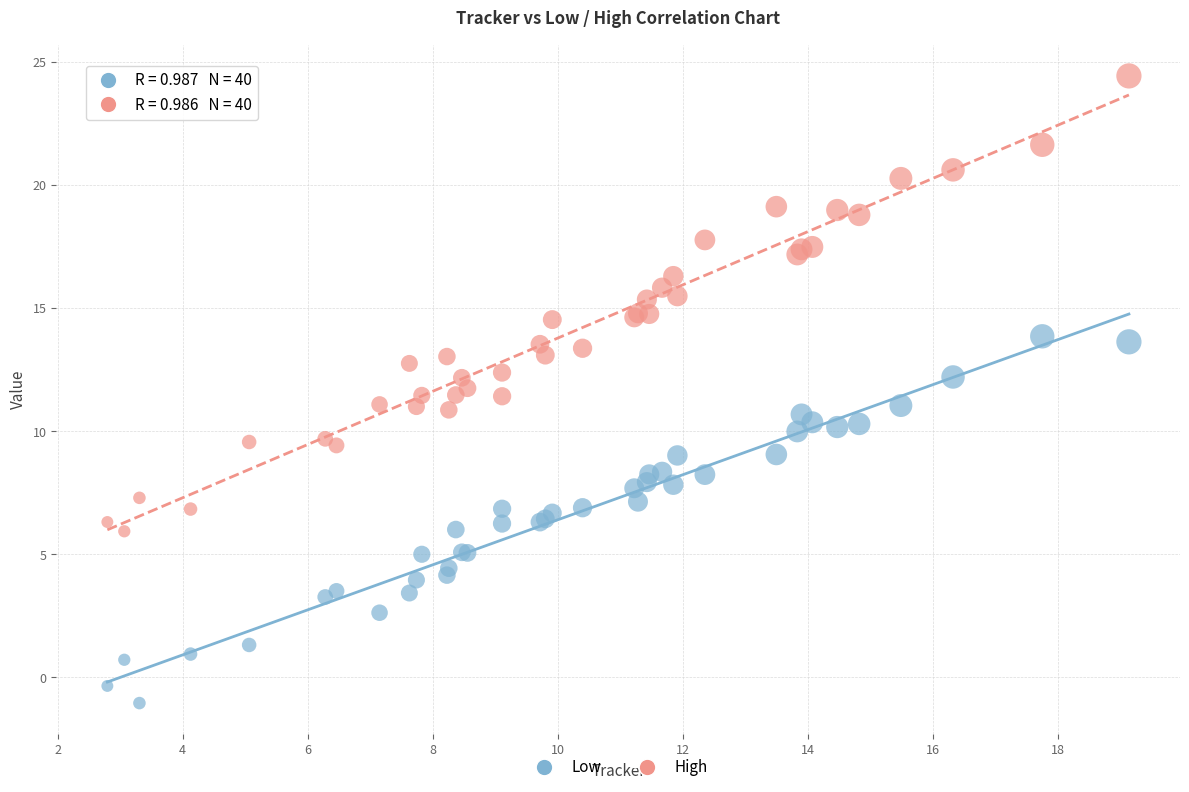

What are all the series names shown in the legend?

Low, High